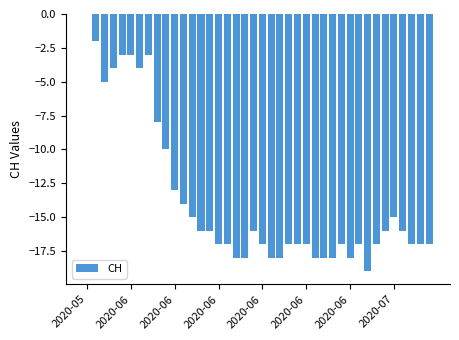

Are the bars grouped side by side (vs. stacked)?

No